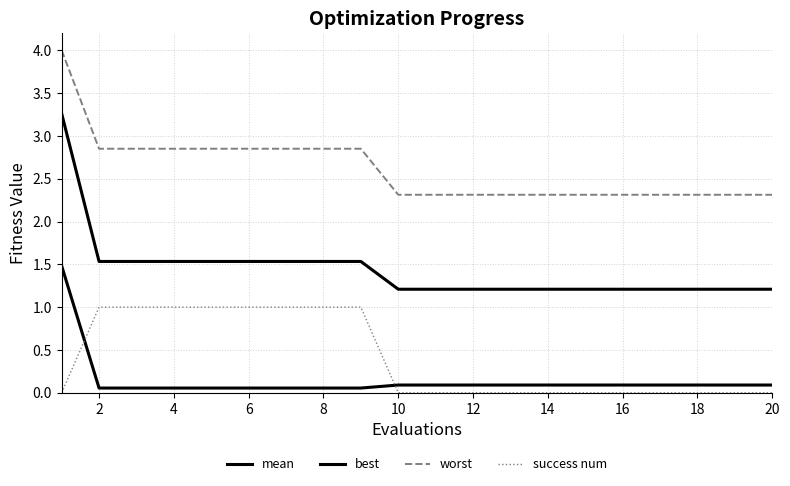

Is this an area chart (filled region under the line)?

No